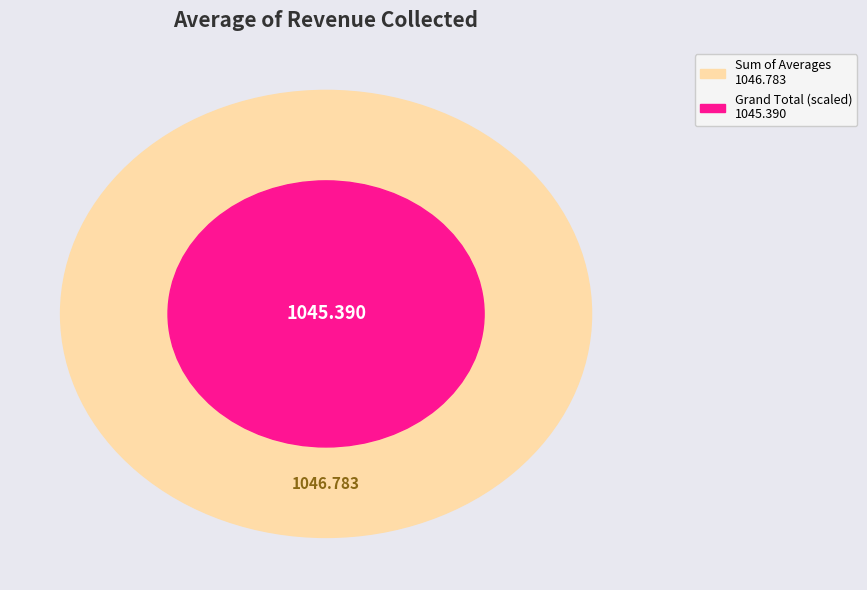

Is there any slice that represents more than half of the pie?

No